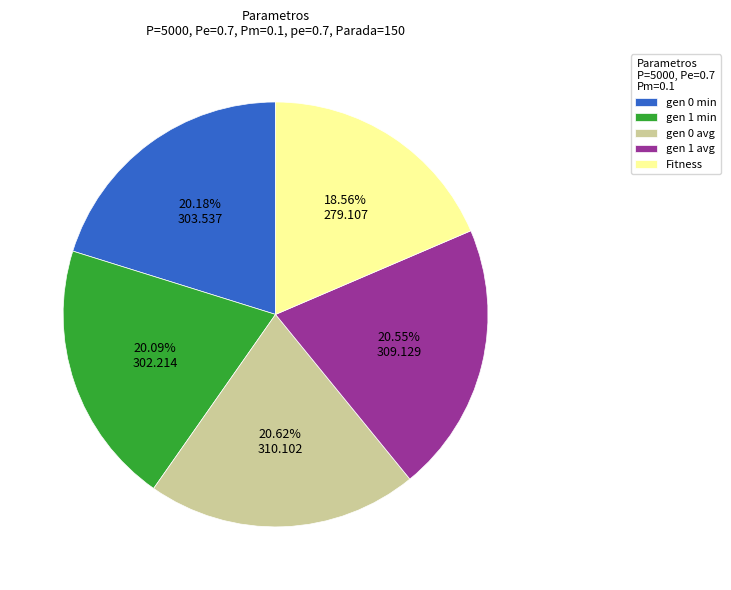

Is the sum of gen 0 min and gen 0 avg greater than half?

No